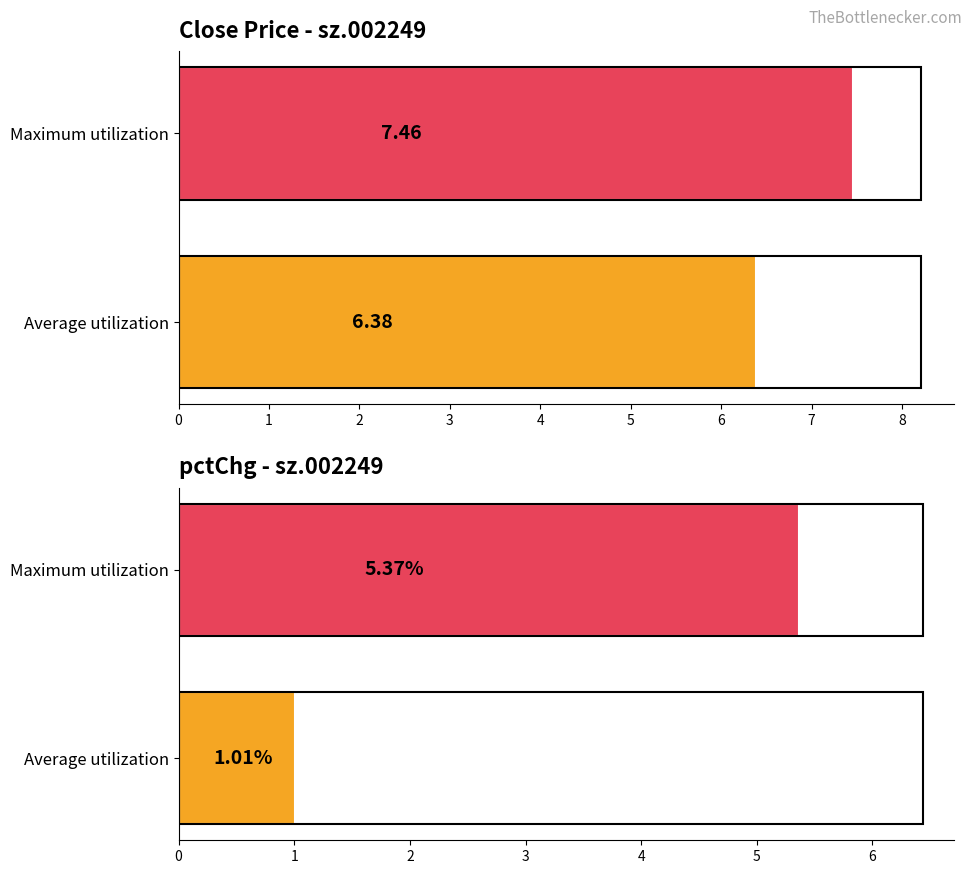

What is the smallest value displayed?

1.0